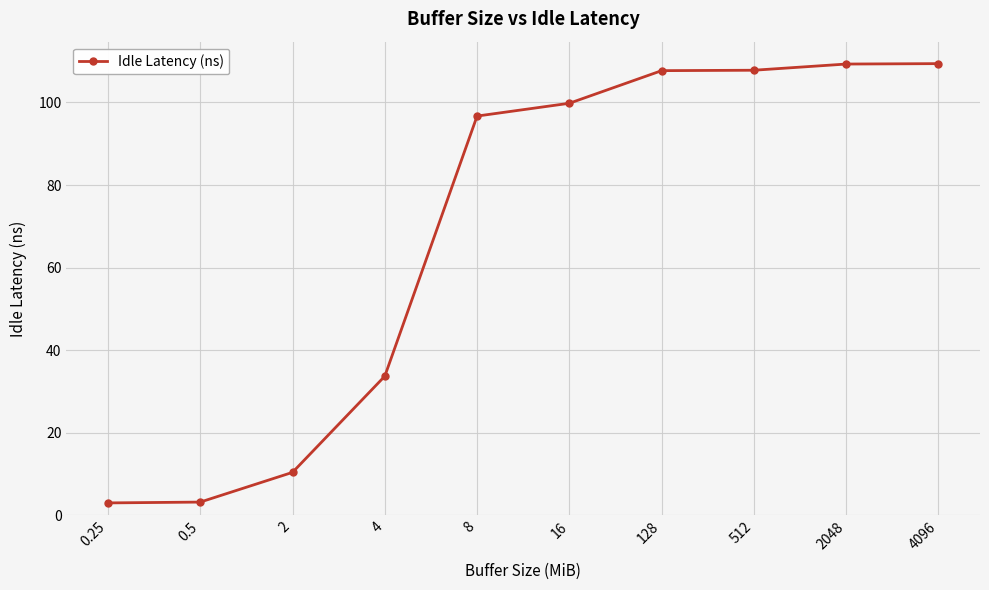

What is the ratio of the value at 4096 to the value at 16?

1.1